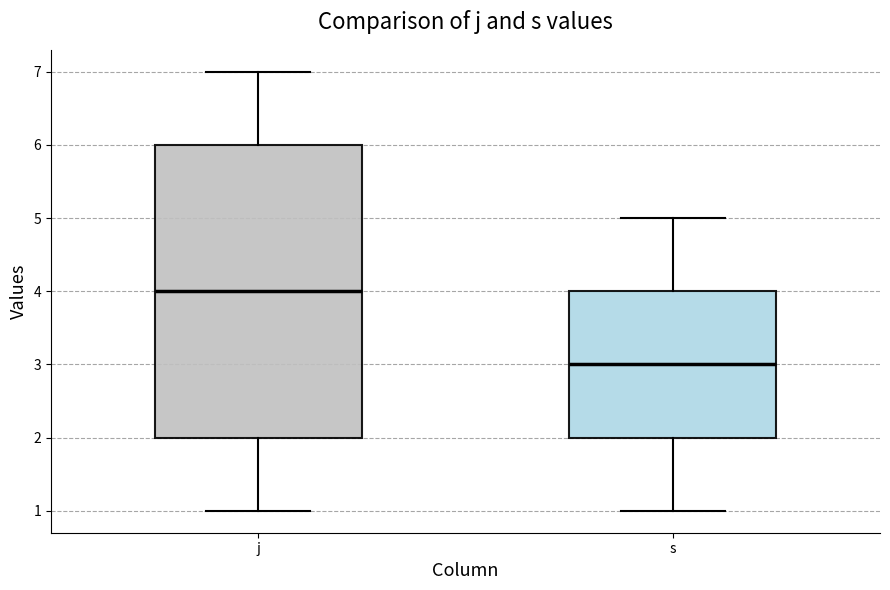

Which box is the tallest, from its lower edge to its upper edge?

j